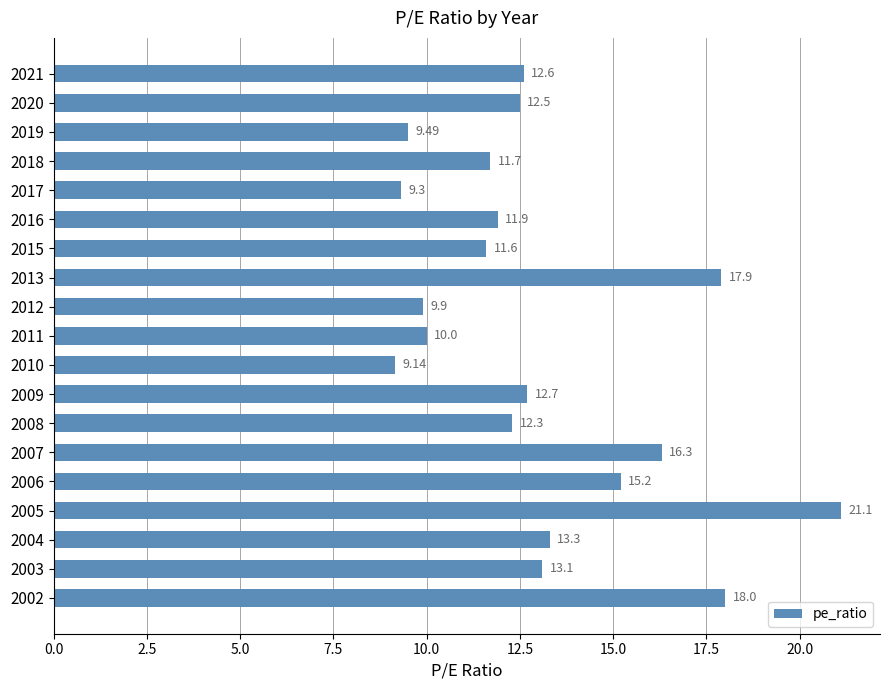

List the labels in order of value, largest first.

2005, 2002, 2013, 2007, 2006, 2004, 2003, 2009, 2021, 2020, 2008, 2016, 2018, 2015, 2011, 2012, 2019, 2017, 2010